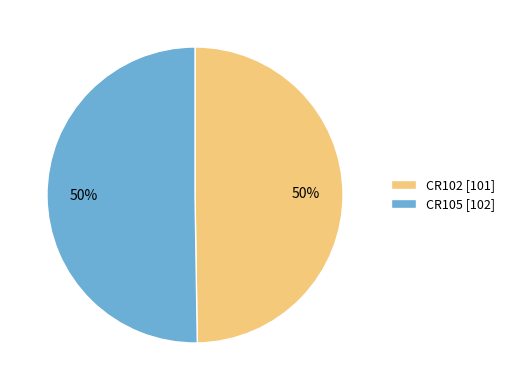

Do CR102 and CR105 together represent more than half of the pie?

Yes